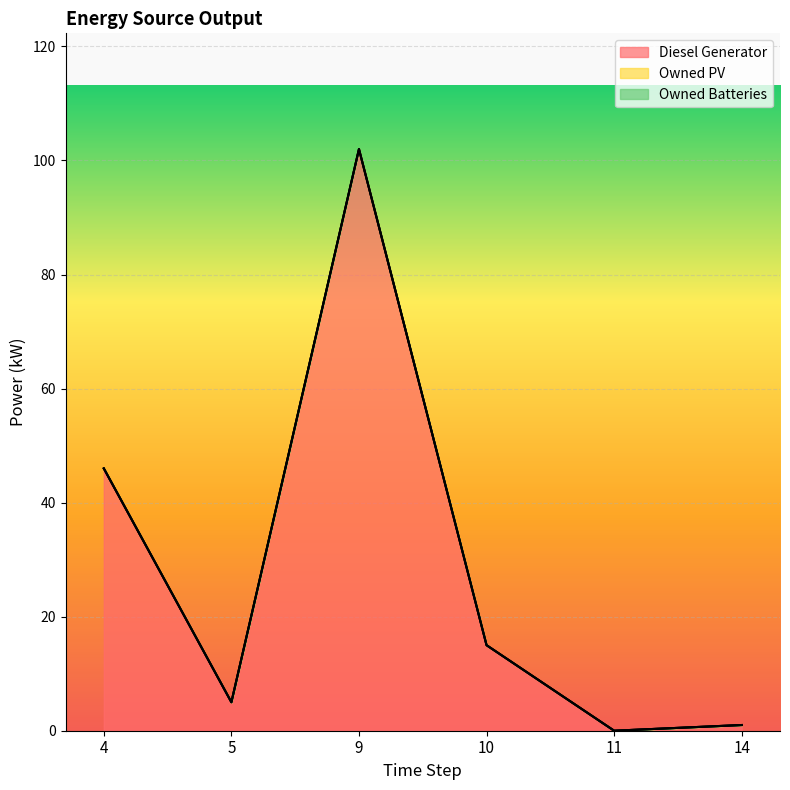

Which category has the highest value in the Owned PV series?

4